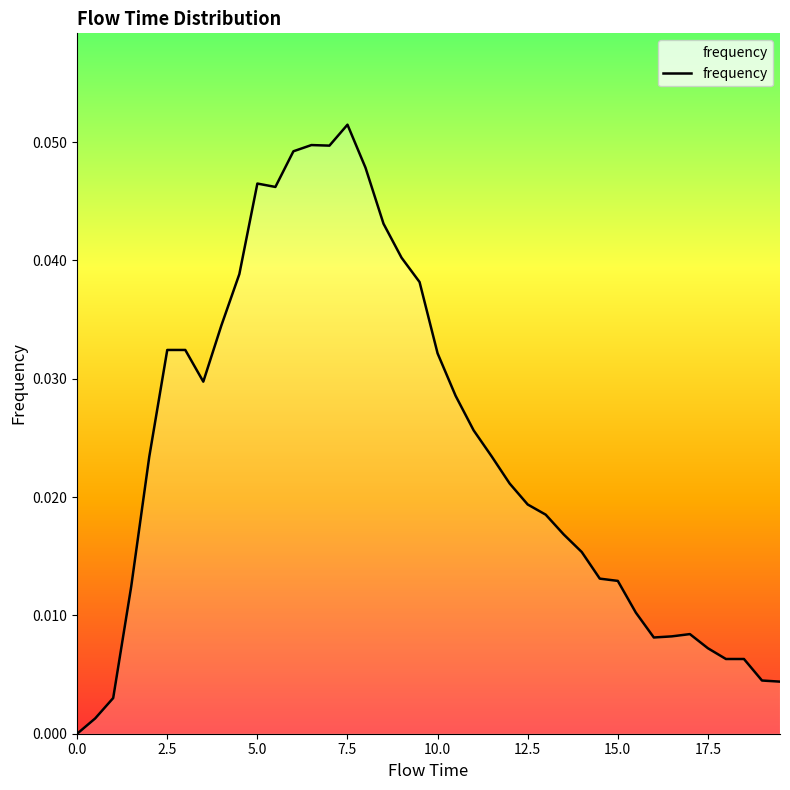

Is this an area chart (filled region under the line)?

Yes